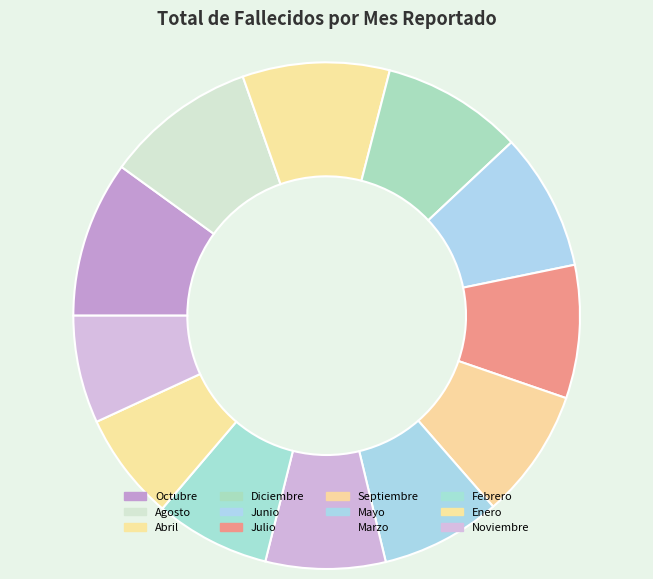

Count the number of slices in the pie.

12